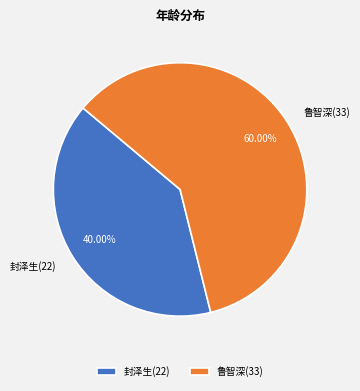

Approximately how many times larger is the value at 封泽生(22) compared to 鲁智深(33)?

0.7